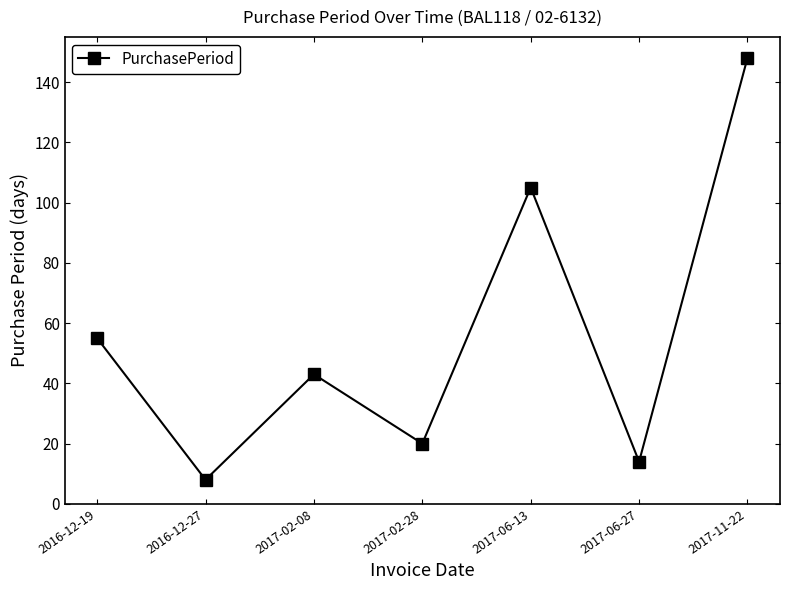

What position from the left is 2017-11-22?

7